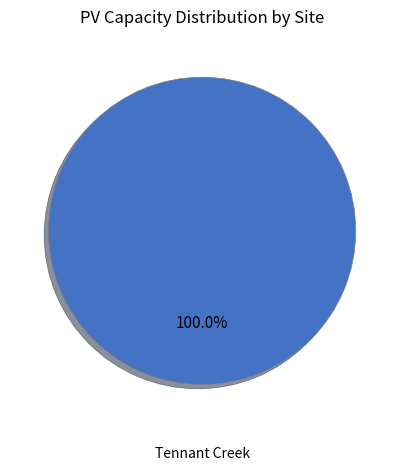

Is there a majority slice in this chart?

Yes